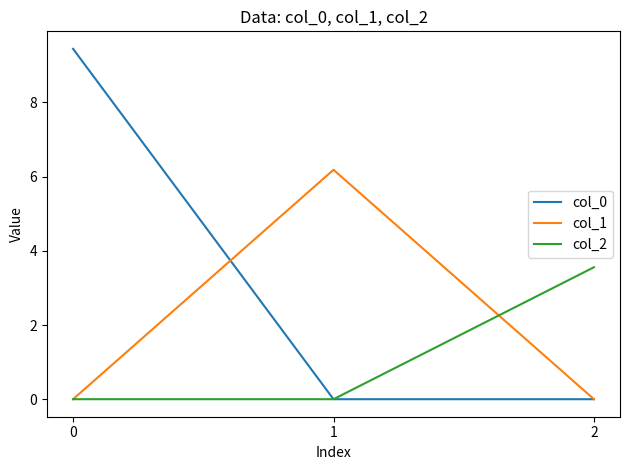

What are all the series names shown in the legend?

col_0, col_1, col_2